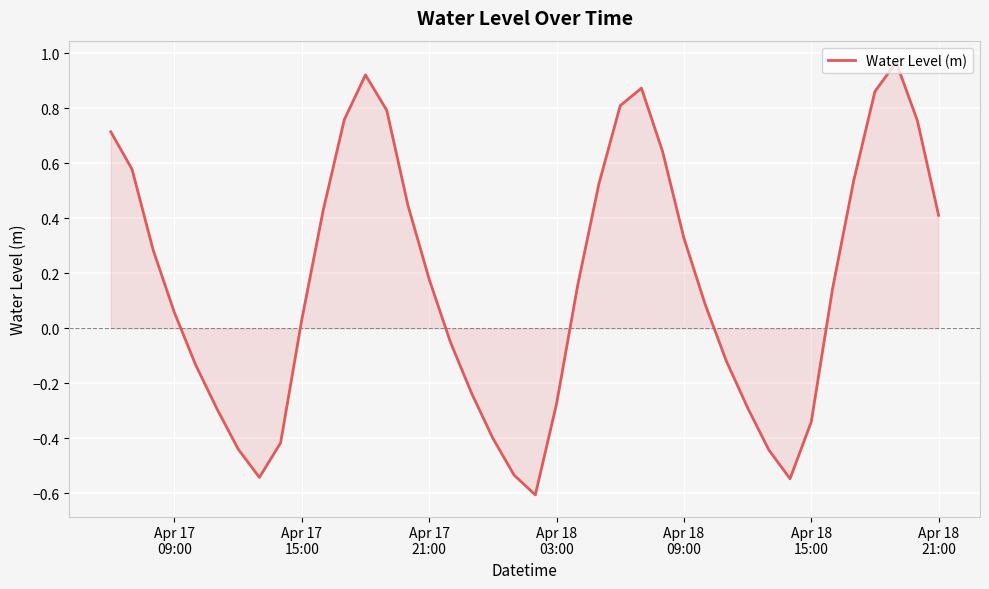

What is the sum of all values?

6.6